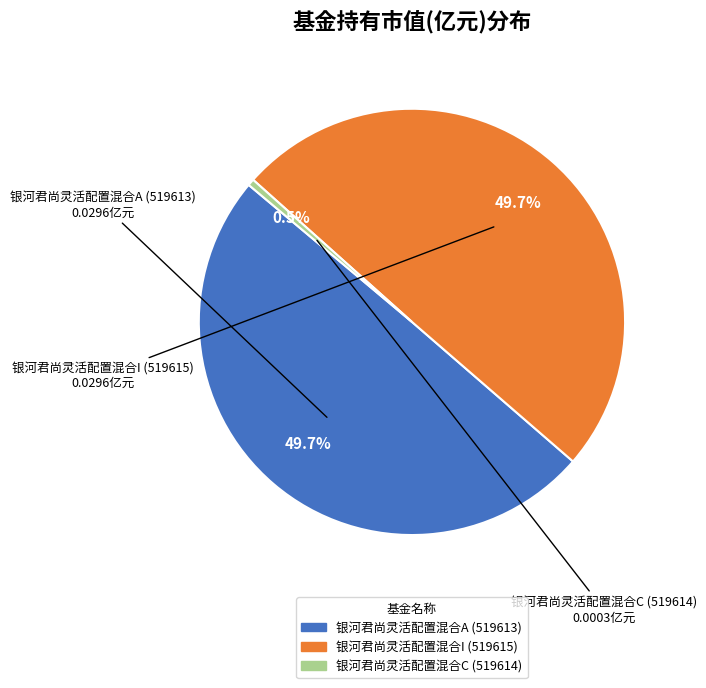

Count the number of slices in the pie.

3